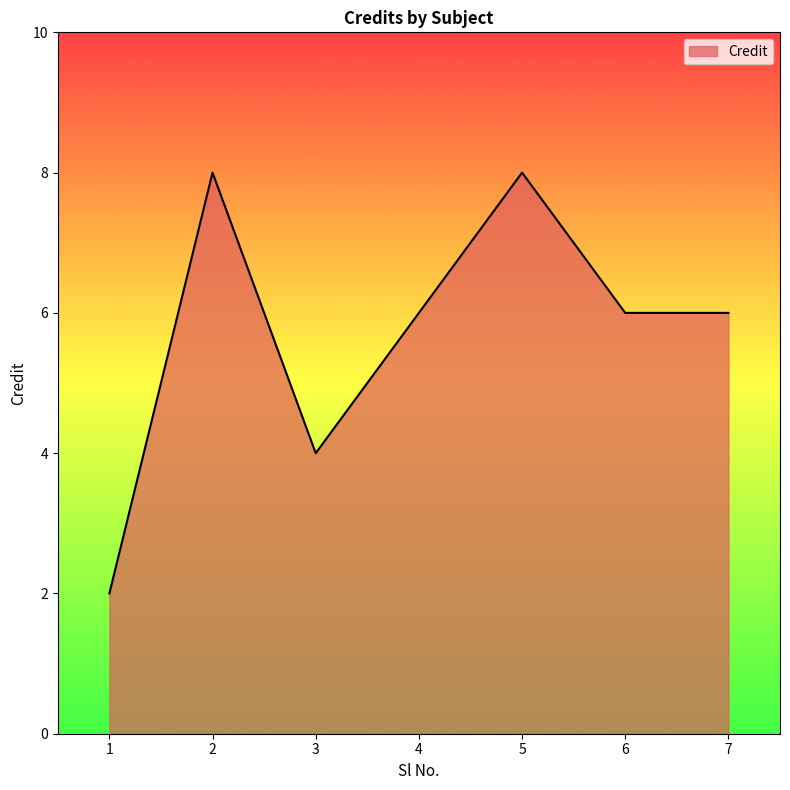

The chart shows a value of 2 at 1. True or false?

True